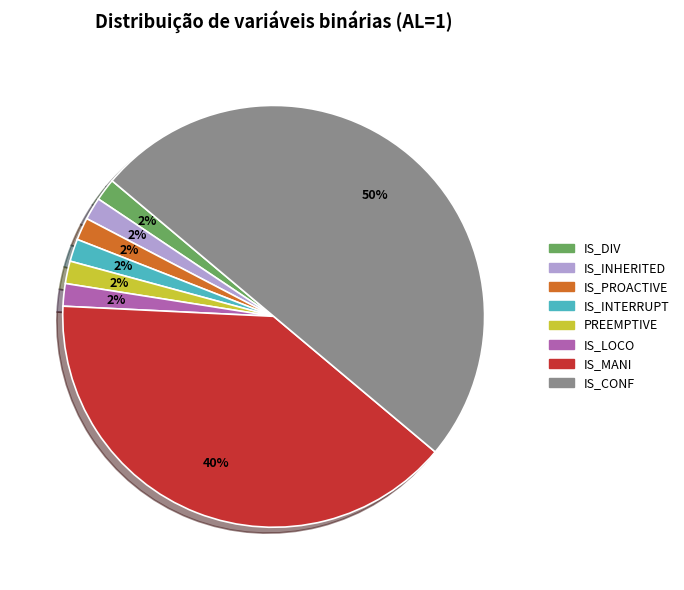

What is the largest slice in the pie chart?

IS_CONF